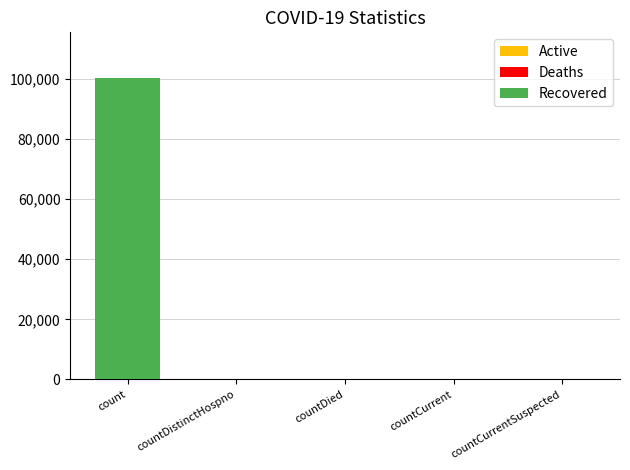

What is the average value of the Deaths series?

2444